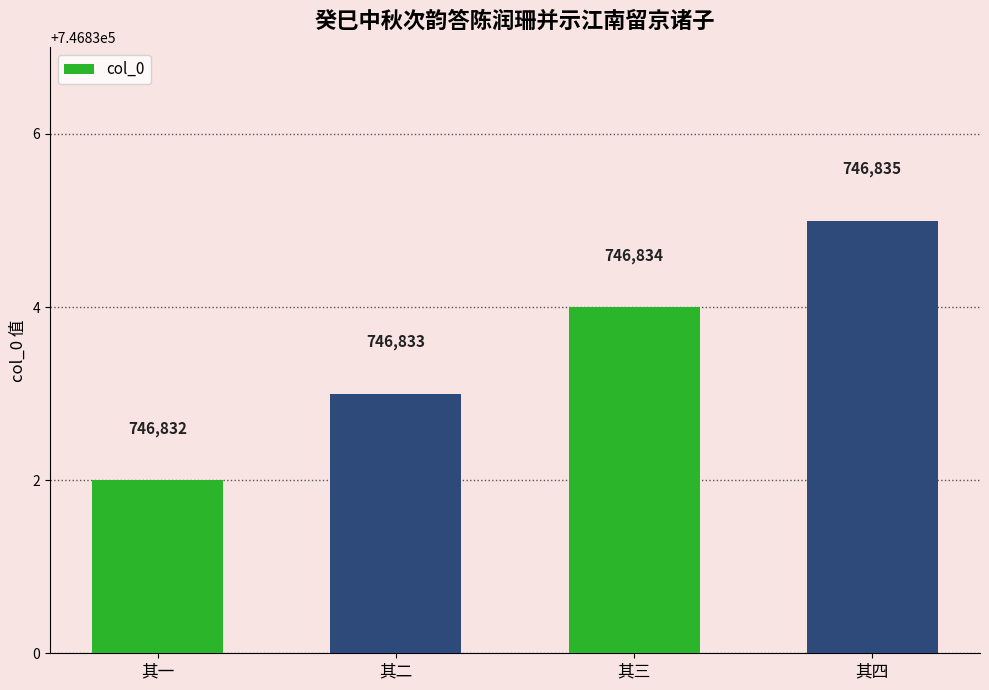

How many values are between 746833 and 746835?

3